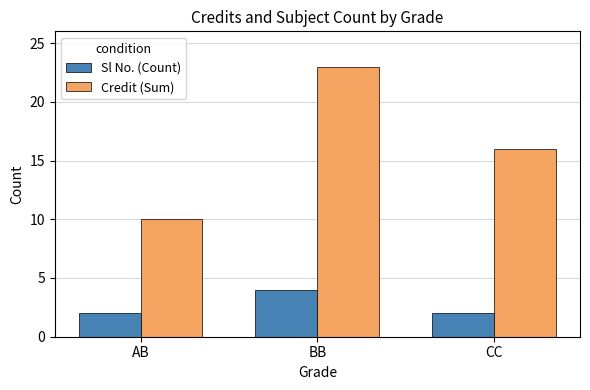

What is the sum of the Credit (Sum) values at CC and AB?

26